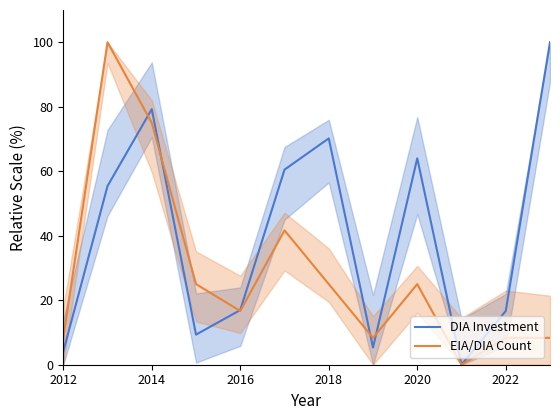

How many intersections are there between DIA Investment and EIA/DIA Count?

5